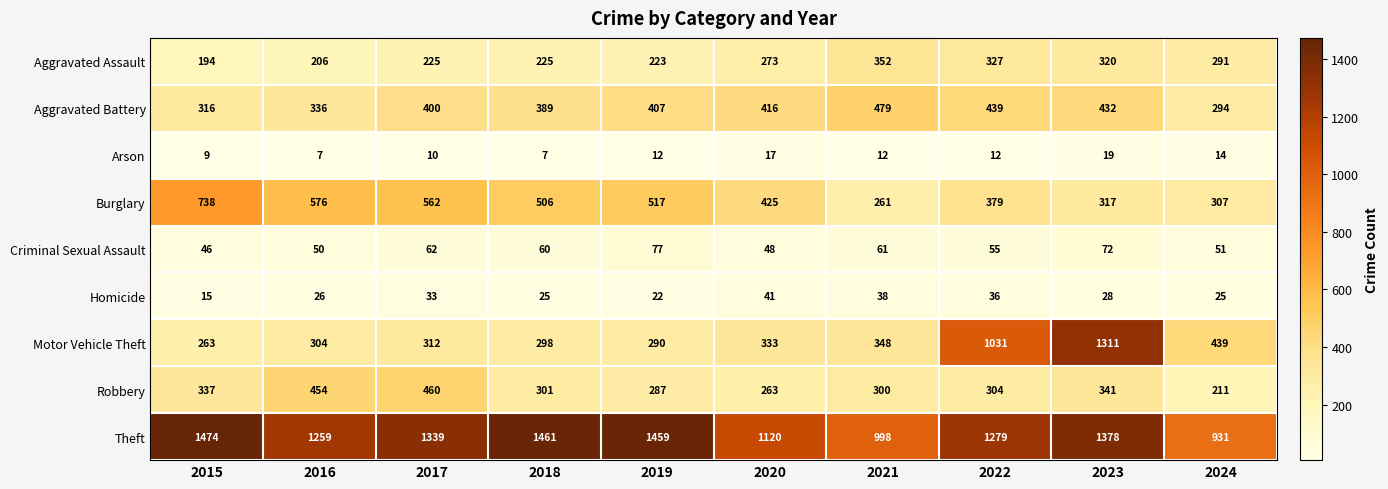

Read the Arson value at 2024.

14